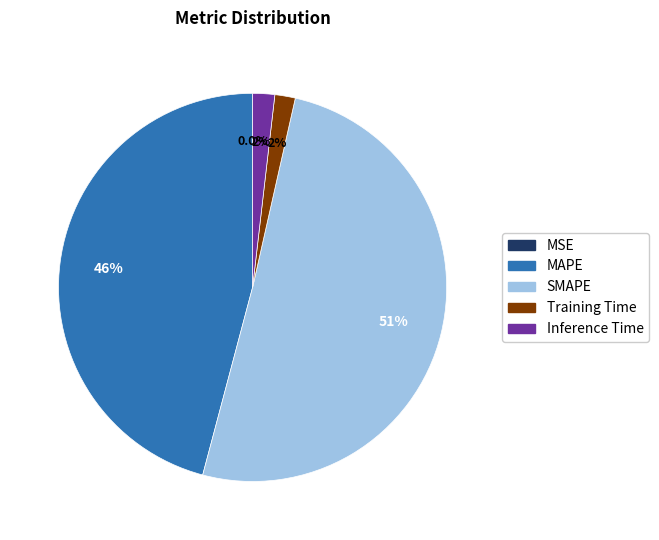

What is the majority slice?

SMAPE